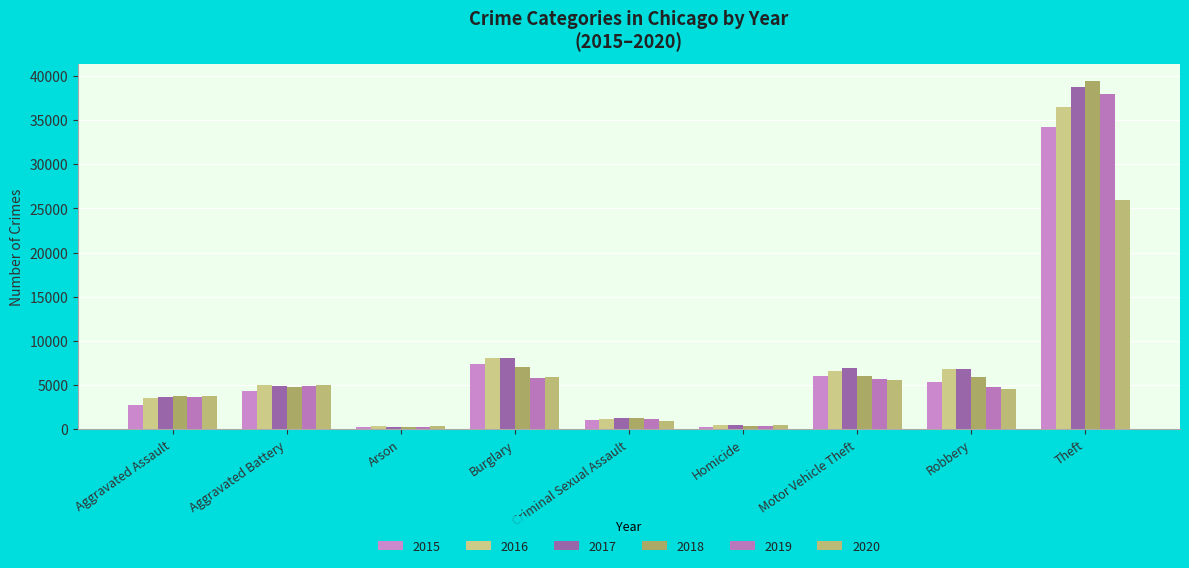

What value does the 2015 series have at Burglary, to the nearest 100?

7400